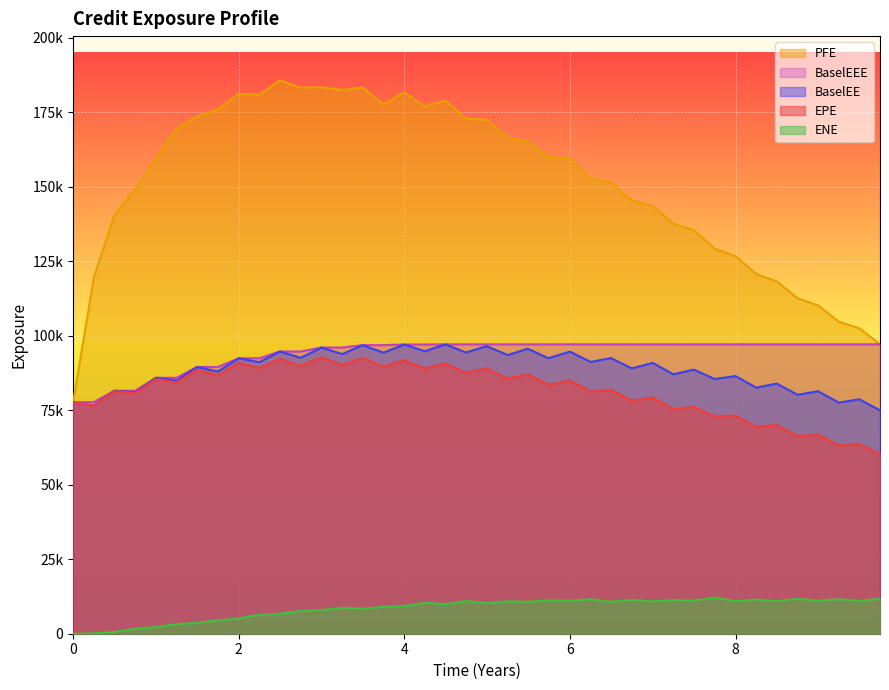

Which series has the largest total across all categories?

PFE